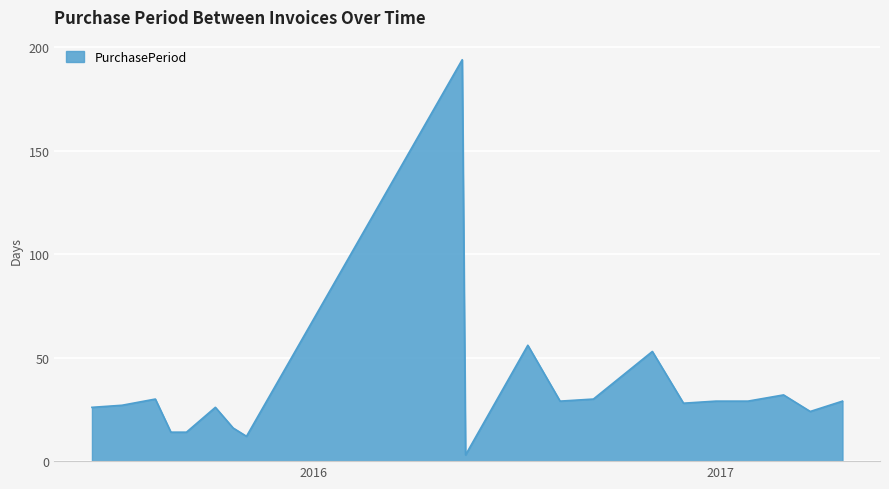

How many lines are shown in the chart?

1